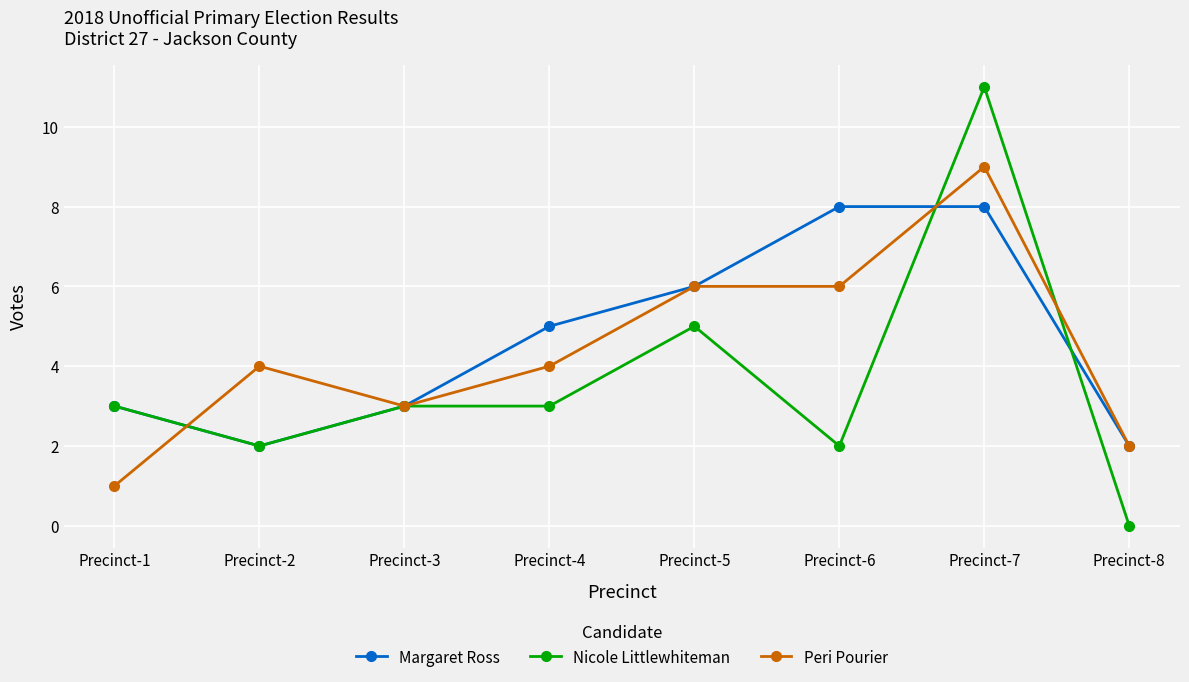

What is the difference between the highest and lowest values at Precinct-4?

2